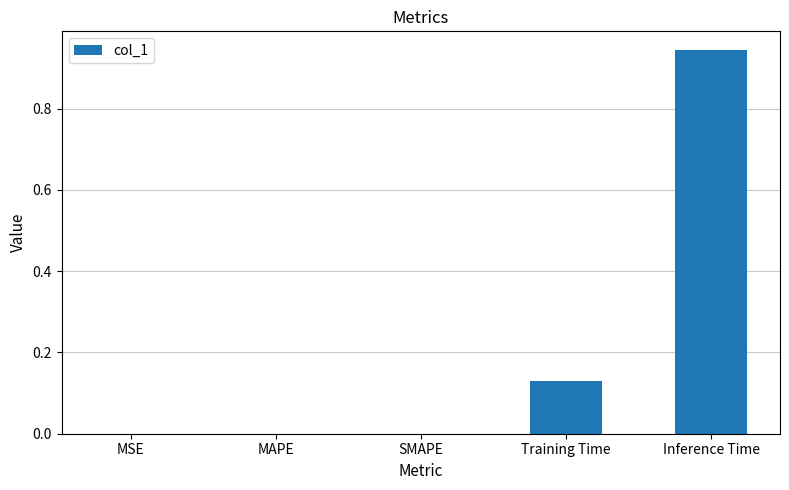

At which category does the chart reach its peak across all series?

Inference Time